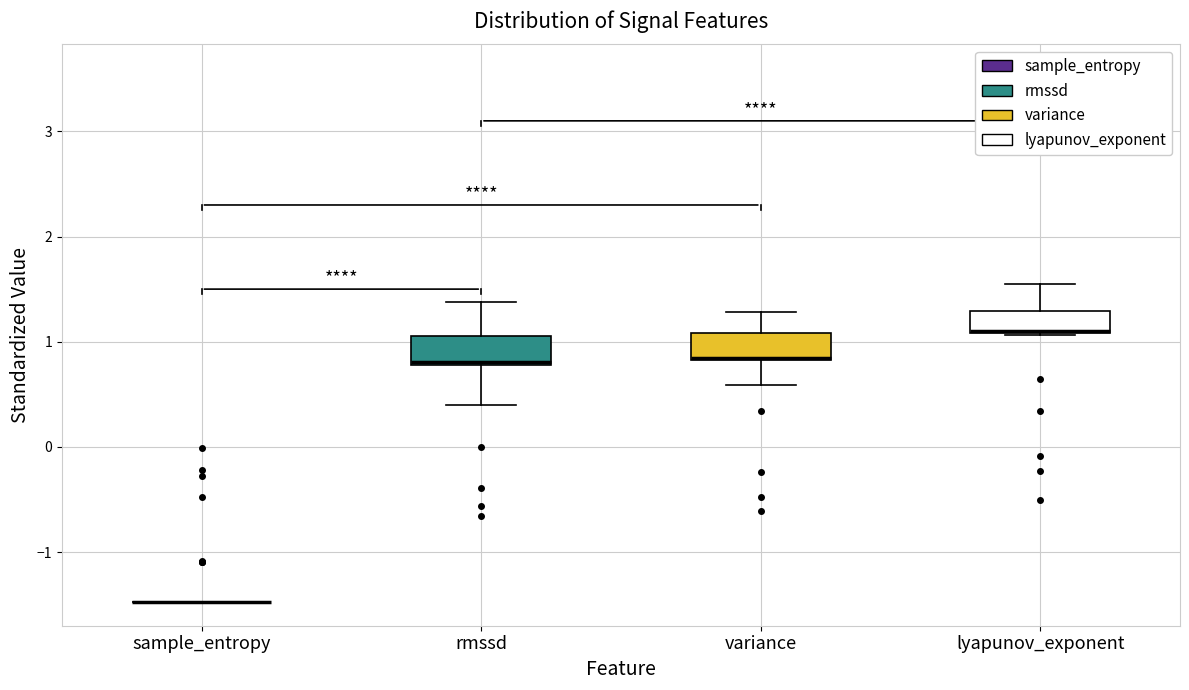

Reading left to right, transcribe this box plot: for each box, give where its median line is, the range the box spans, and where its two whiskers end, as read against the y-axis. The values are not printed on the chart, so give them approximately, as read against the axis.

sample_entropy: box collapsed to a line at -1.5, whiskers -1.5 to -1.5
rmssd: median 0.8, box 0.8 to 1.1, whiskers 0.4 to 1.4
variance: median 0.8 (drawn on the box's lower edge), box 0.8 to 1.1, whiskers 0.6 to 1.3
lyapunov_exponent: median 1.1 (drawn on the box's lower edge), box 1.1 to 1.3, whiskers 1.1 to 1.6